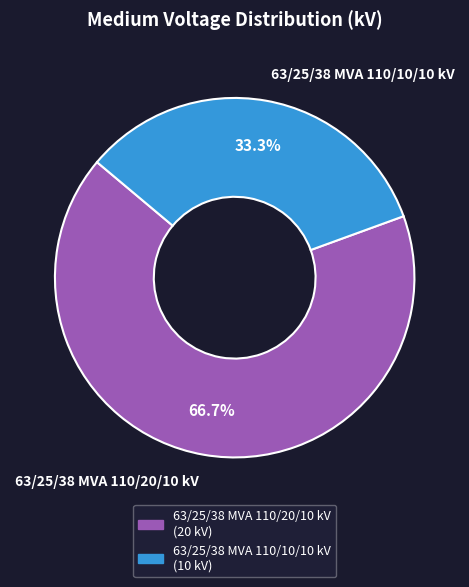

To the nearest percent, what is the combined percentage of 63/25/38 MVA 110/20/10 kV and 63/25/38 MVA 110/10/10 kV?

100%